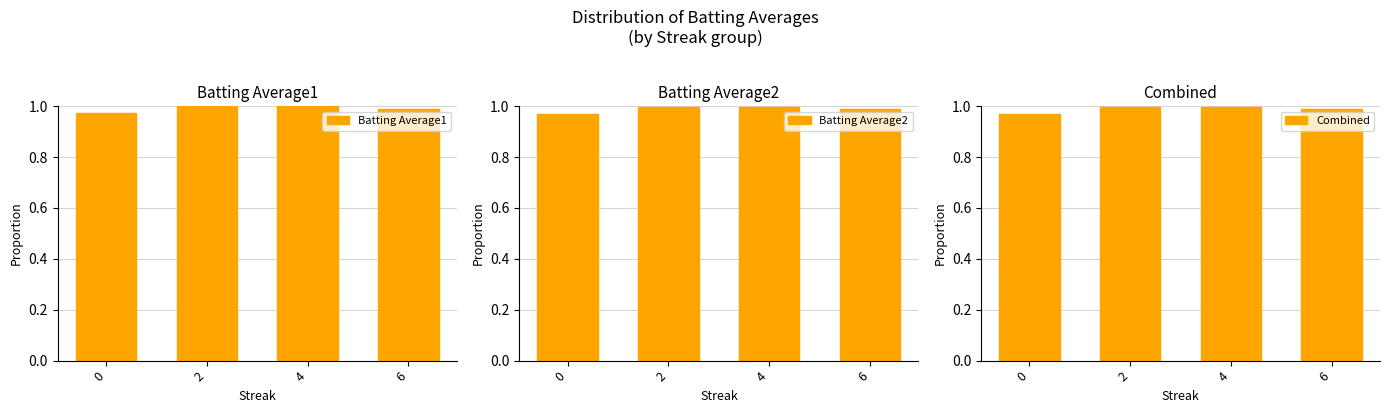

At 6, list the series in order from smallest to largest.

Batting Average1, Batting Average2, Combined